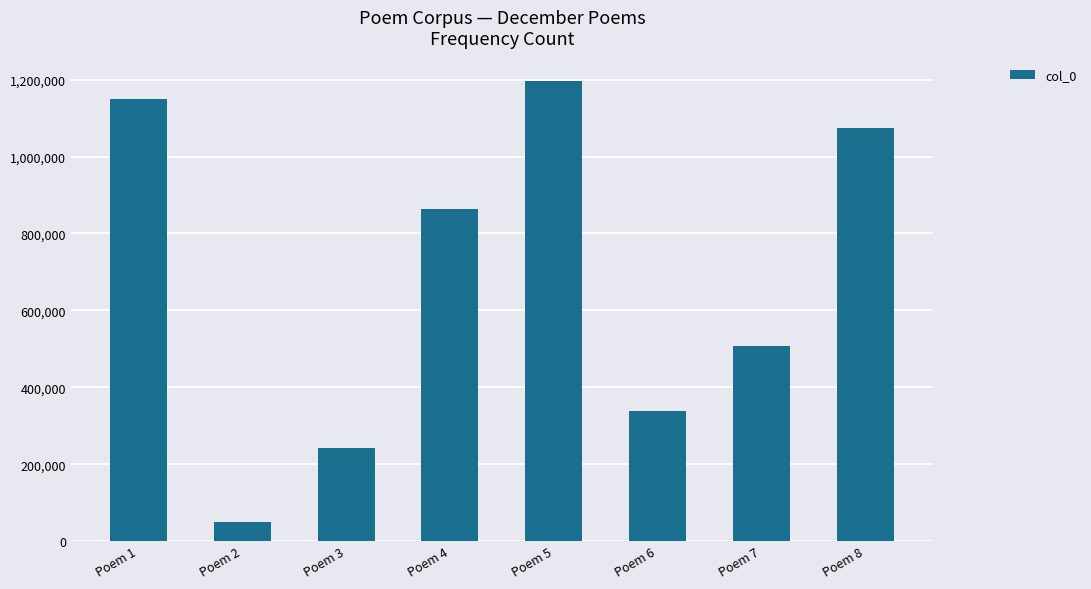

True or false: the data shows 2088483 at Poem 5.

False